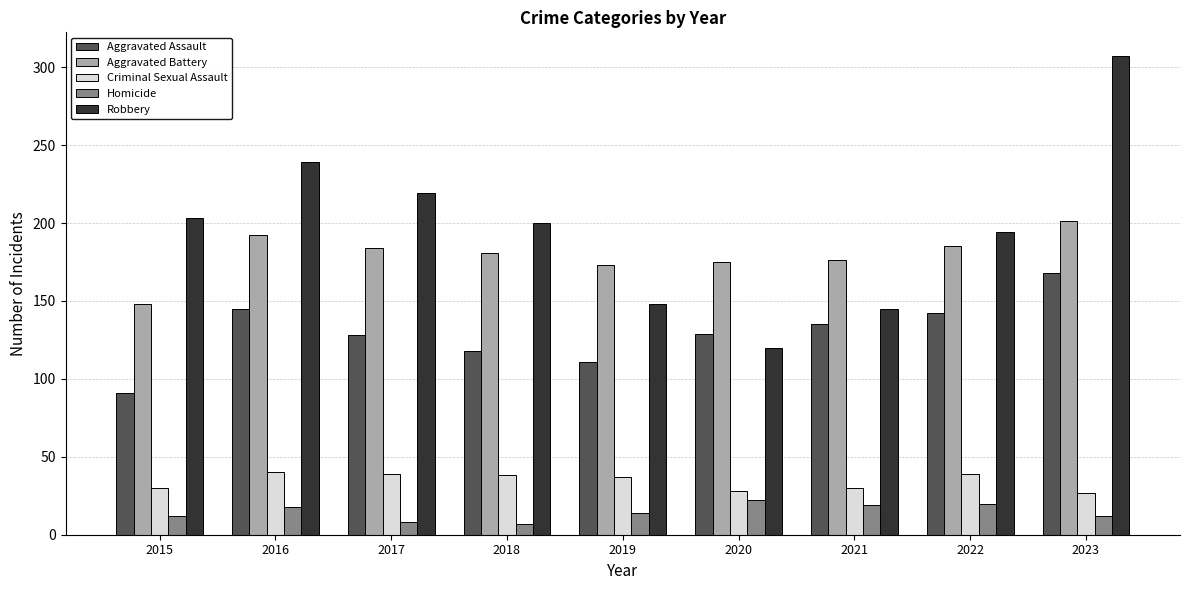

What is the spread (max minus min) of values at 2018?

193